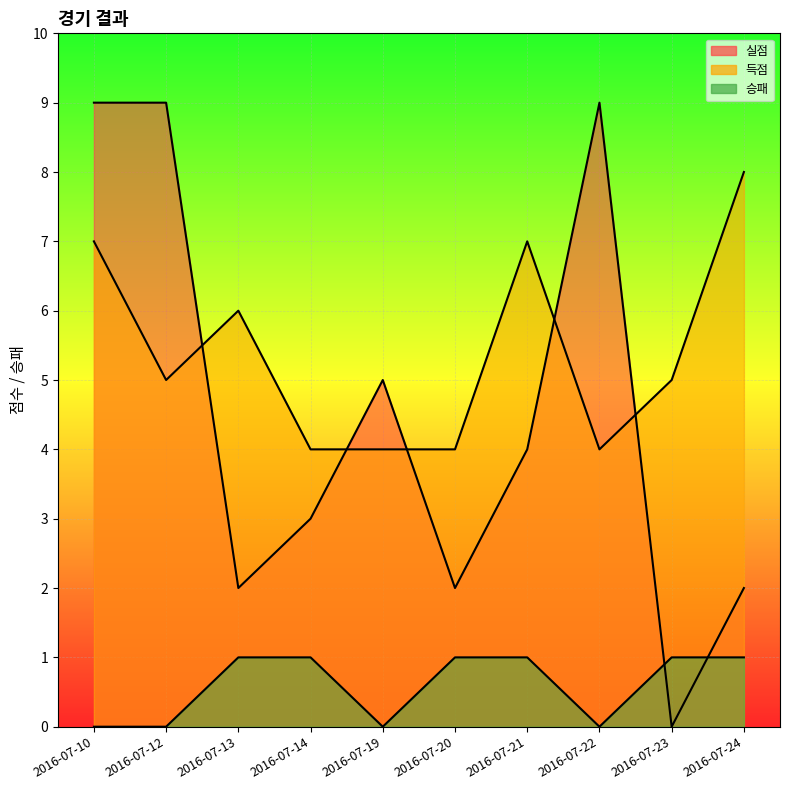

Reading left to right, extract all data points from this chart.

실점: 9	9	2	3	5	2	4	9	0	2
득점: 7	5	6	4	4	4	7	4	5	8
승패: 0	0	1	1	0	1	1	0	1	1